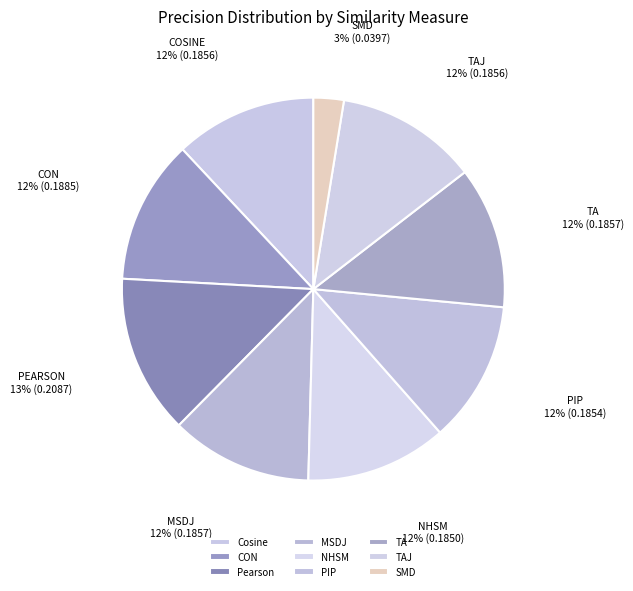

To the nearest percent, what percentage of the pie is MSDJ?

12%